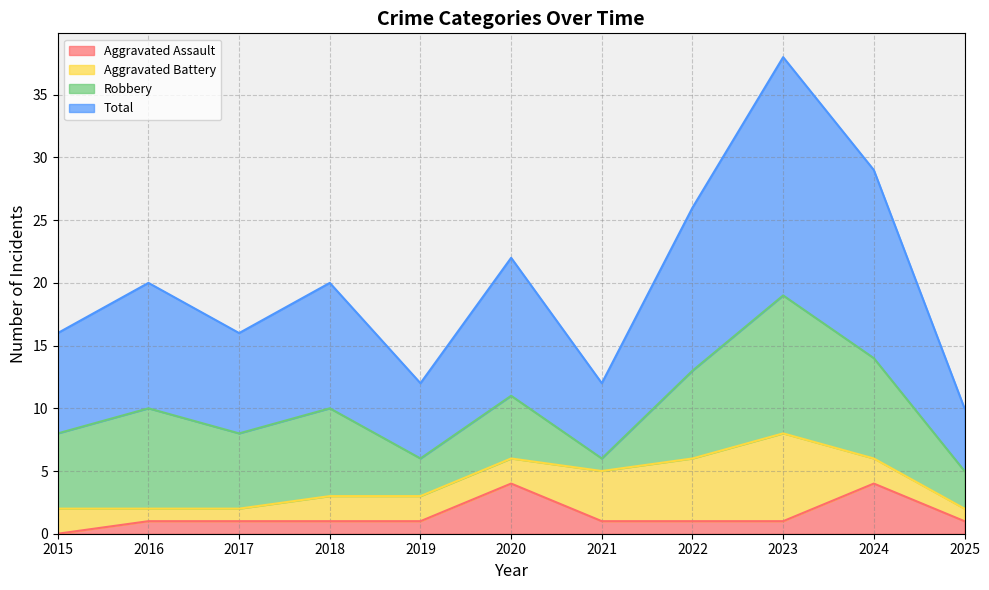

Is it true that Total equals 16 at 2015?

True